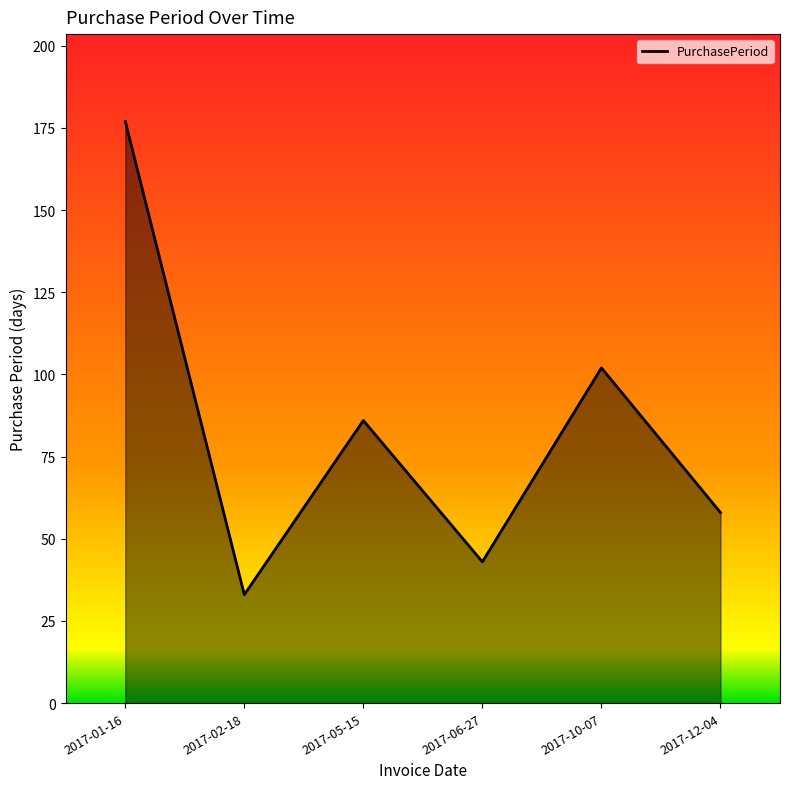

What position from the left is 2017-10-07?

5